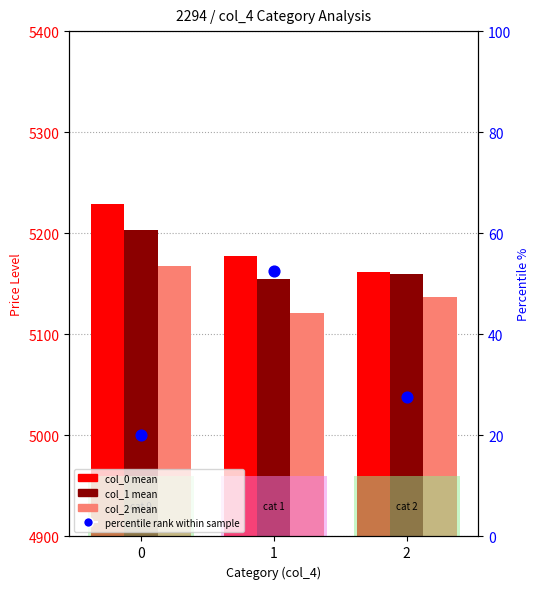

What are all the series names shown in the legend?

col_0 (mean), col_1 (mean), col_2 (mean), percentile rank within sample